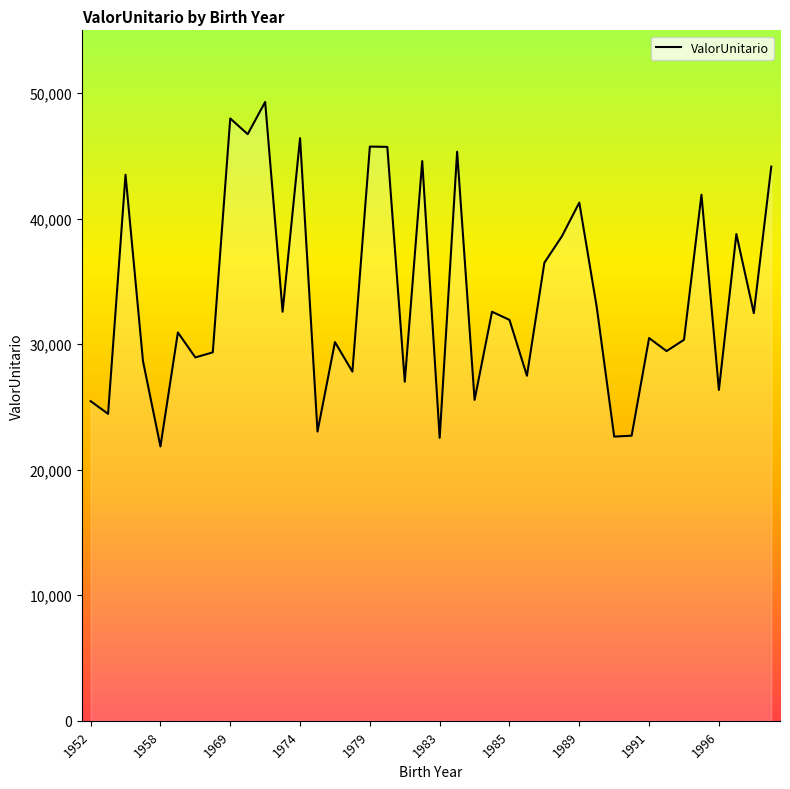

What is the greatest value displayed?

49293.6